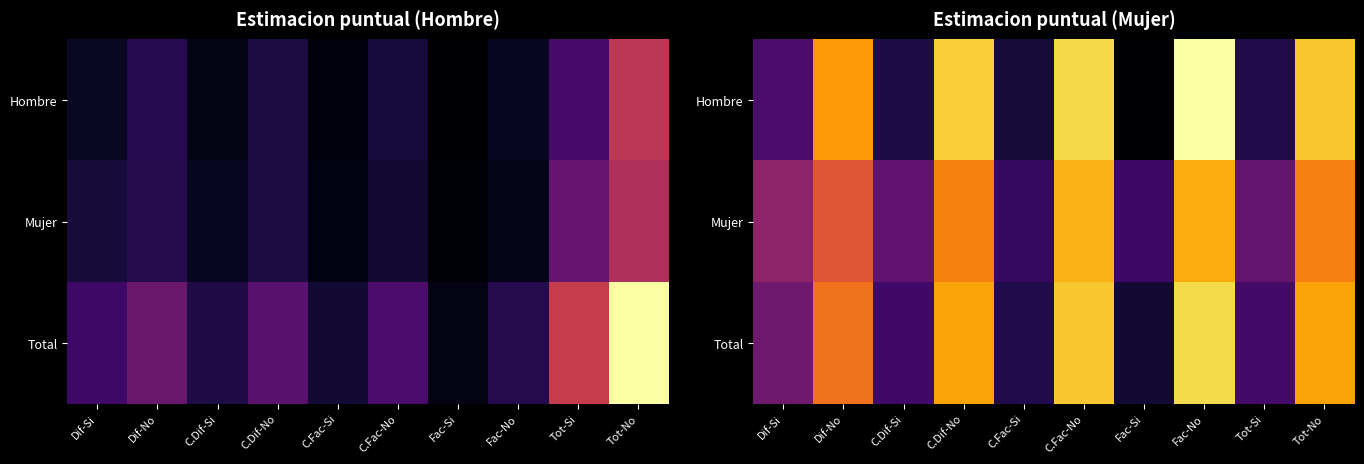

At how many categories does at least one series exceed 0?

10